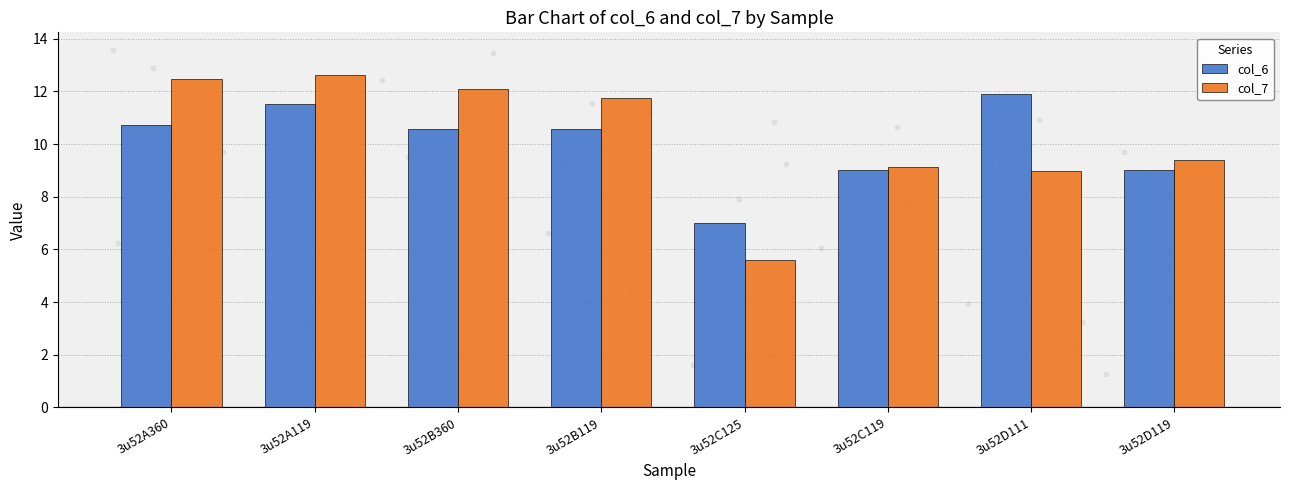

At which category is the sum across all series the highest?

3u52A119